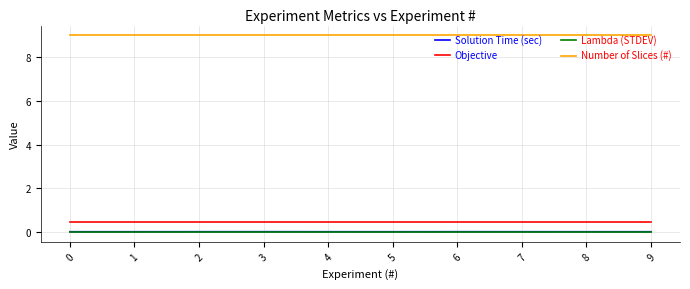

True or false: Number of Slices (#) and Objective intersect in this chart.

False